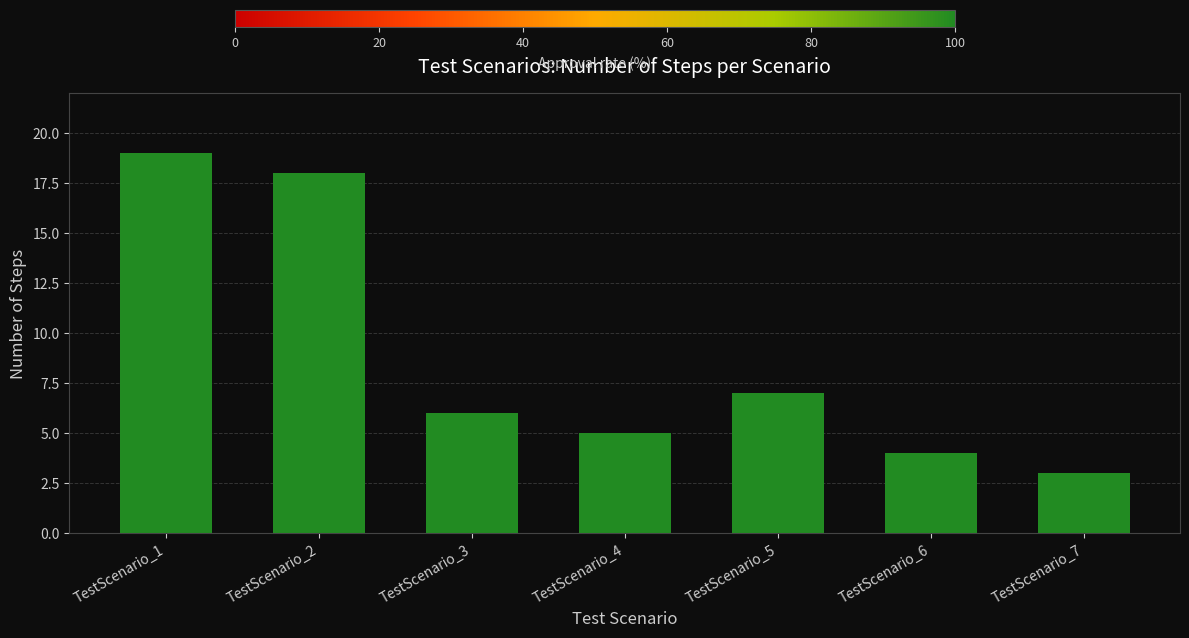

List the labels in order of value, largest first.

TestScenario_1, TestScenario_2, TestScenario_5, TestScenario_3, TestScenario_4, TestScenario_6, TestScenario_7